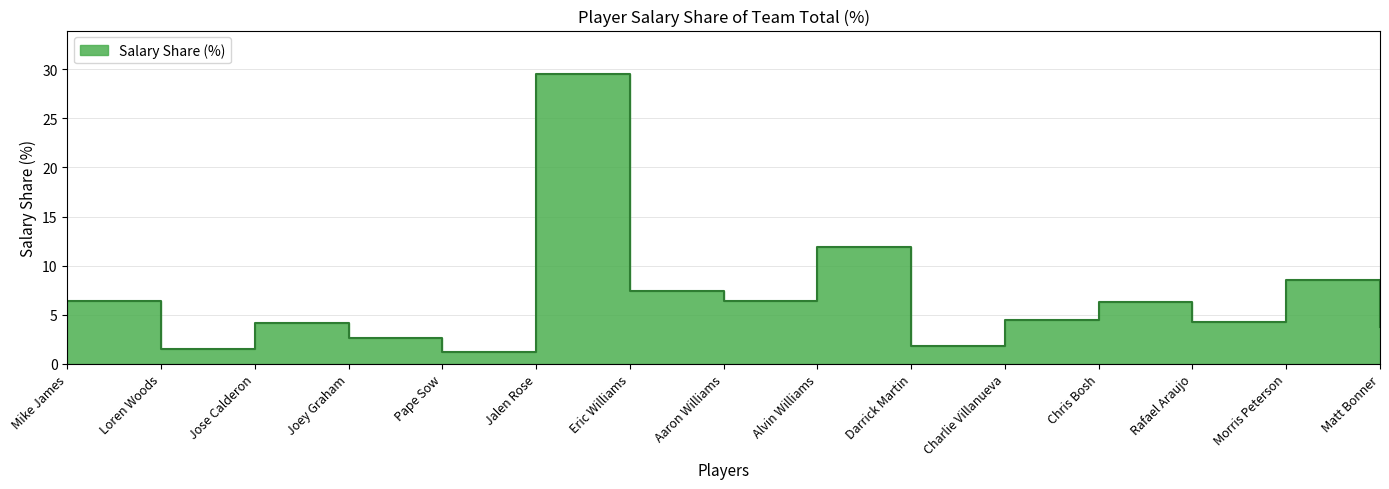

At which label does the data first exceed 4?

Mike James